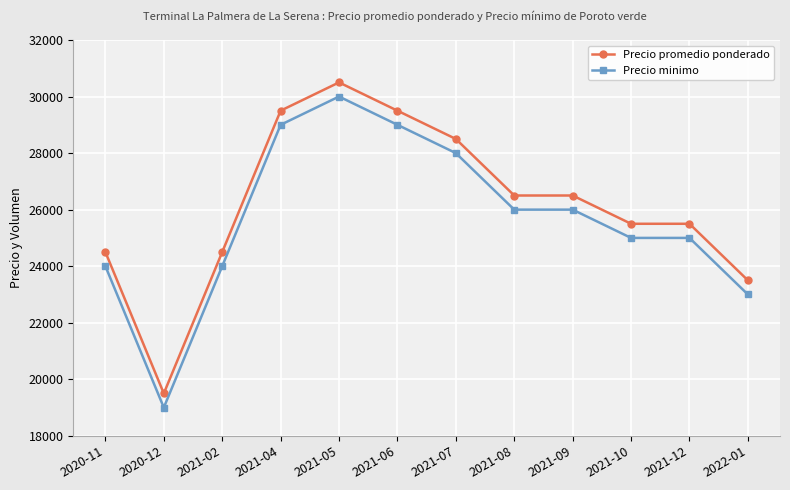

Reading right to left, extract all data points from this chart.

Precio promedio ponderado: 2022-01=23500	2021-12=25500	2021-10=25500	2021-09=26500	2021-08=26500	2021-07=28500	2021-06=29500	2021-05=30500	2021-04=29500	2021-02=24500	2020-12=19500	2020-11=24500
Precio minimo: 2022-01=23000	2021-12=25000	2021-10=25000	2021-09=26000	2021-08=26000	2021-07=28000	2021-06=29000	2021-05=30000	2021-04=29000	2021-02=24000	2020-12=19000	2020-11=24000